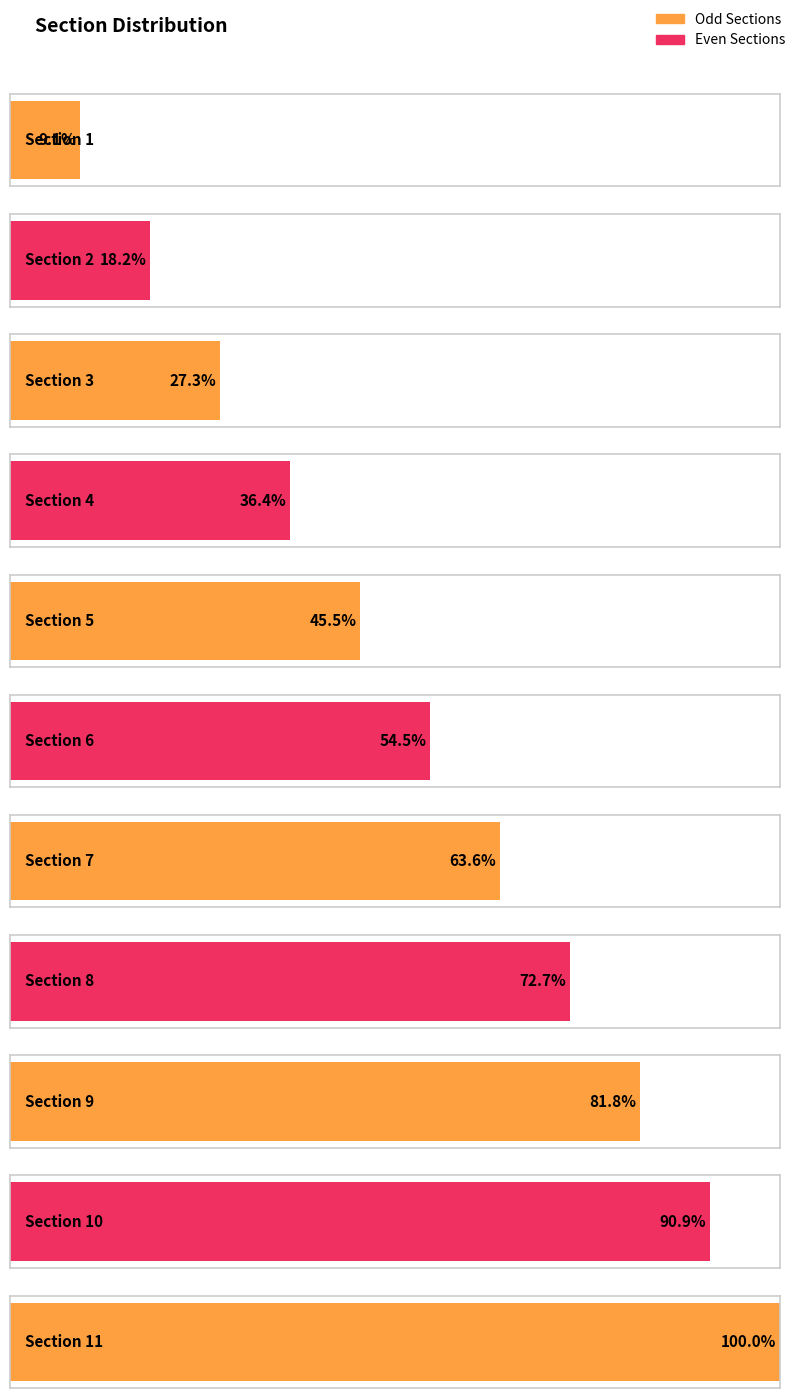

At which label does the data first exceed 6?

7